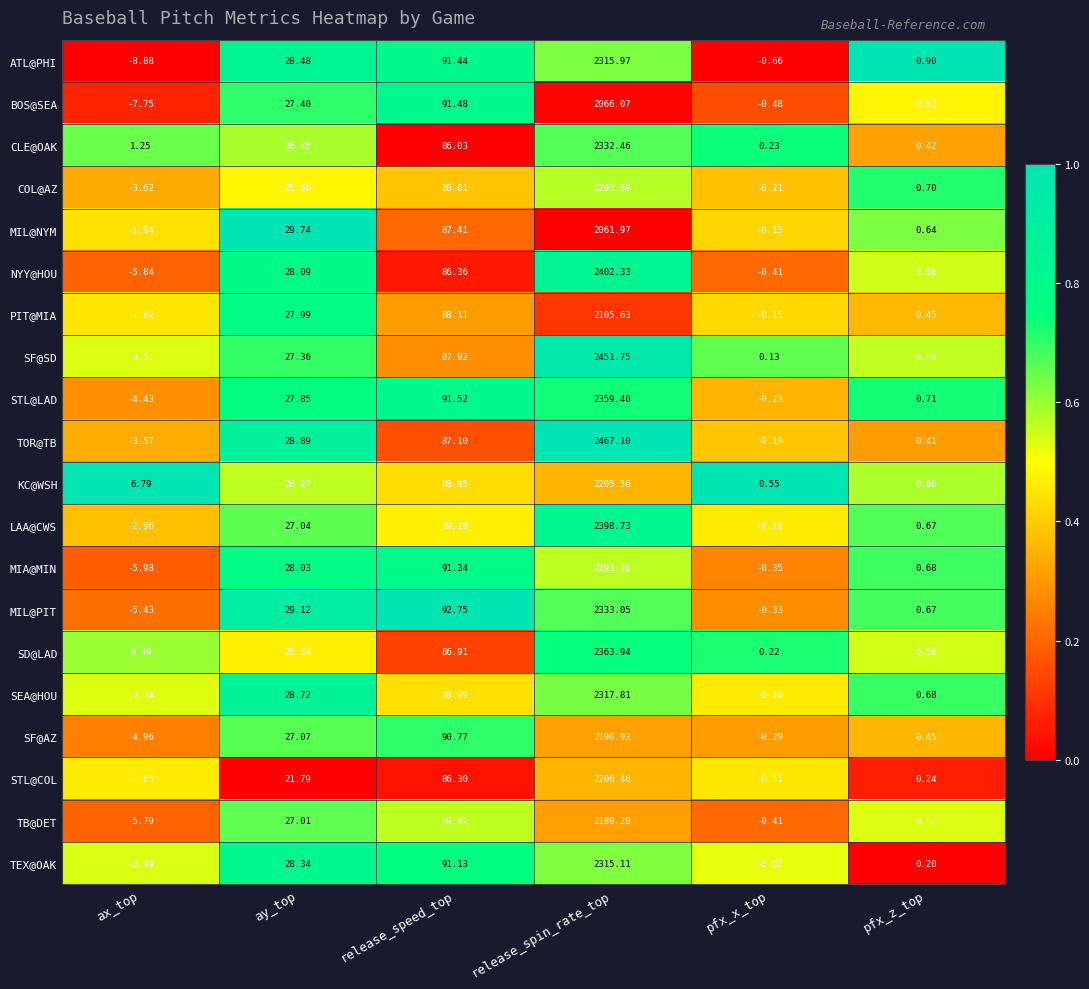

At which category does the chart reach its minimum across all series?

ax_top